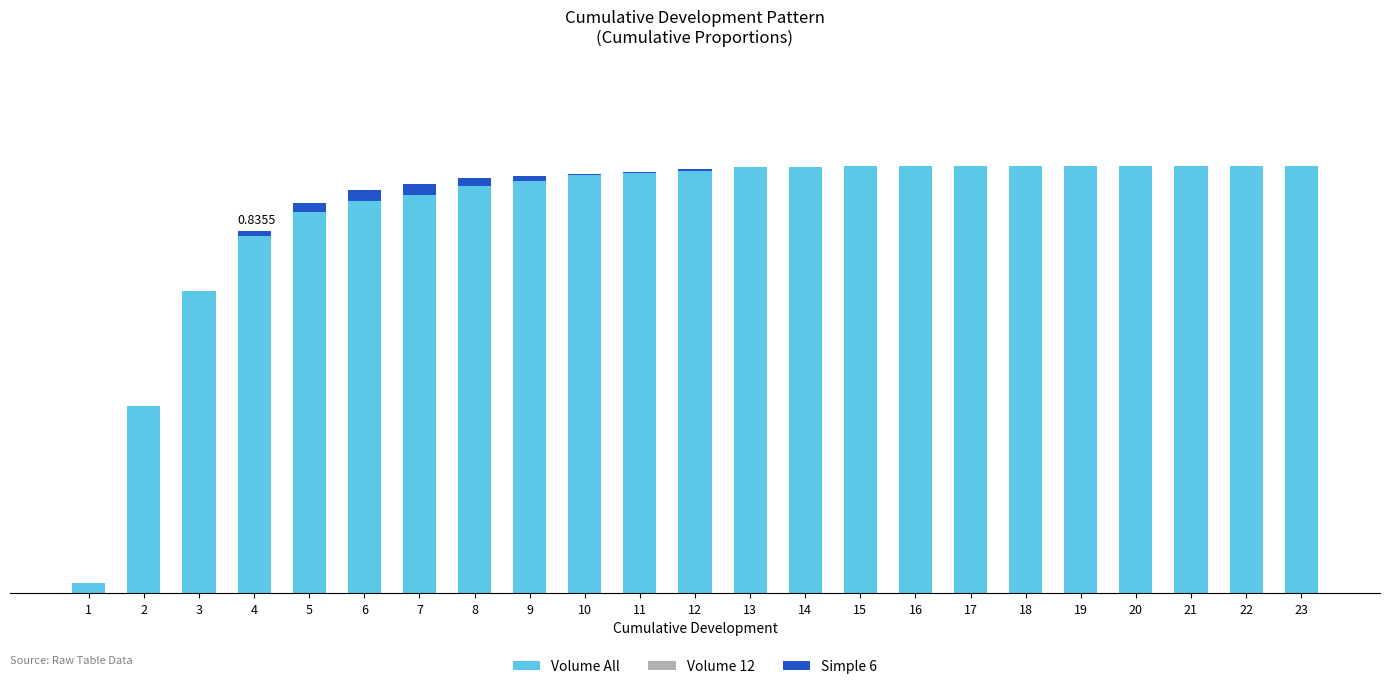

What is the value of the Volume All bar at the 8th from the left?

1.0